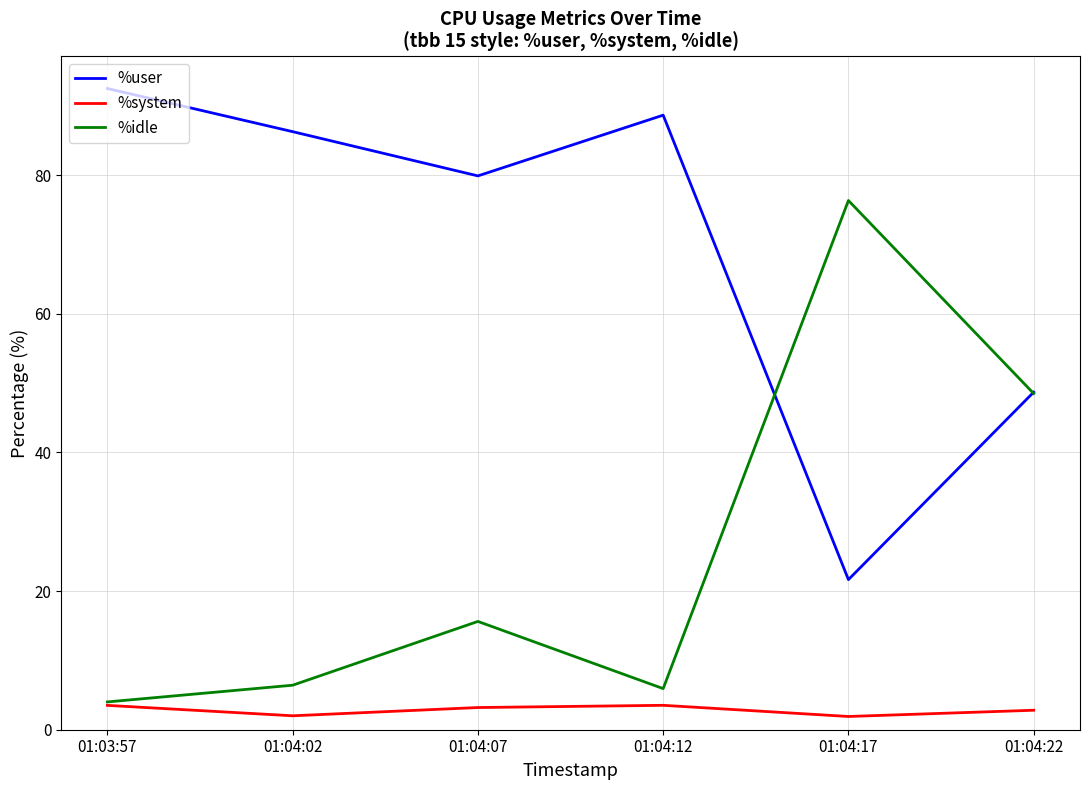

List the labels in order of %user value, largest first.

01:03:57, 01:04:12, 01:04:02, 01:04:07, 01:04:22, 01:04:17